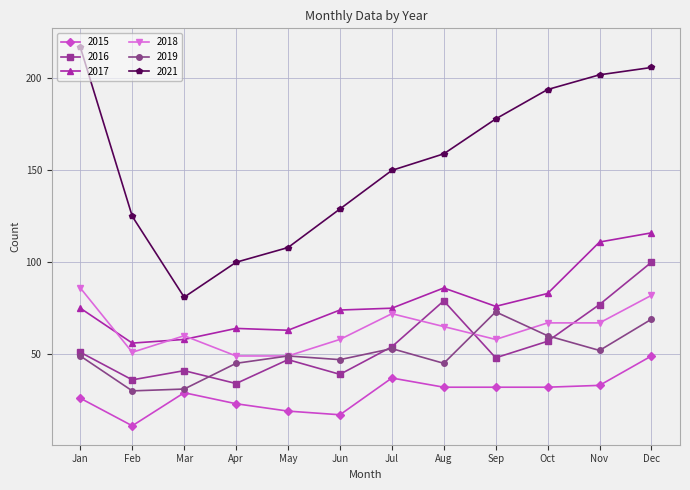

What is the value of the 2015 point at the 5th from the left?

19